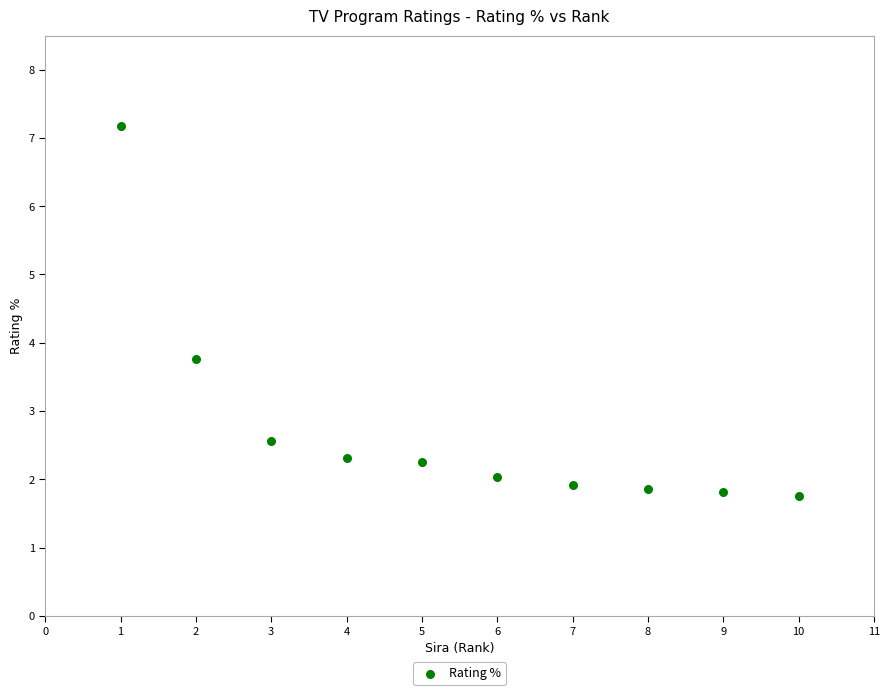

What is the average X value?

5.5